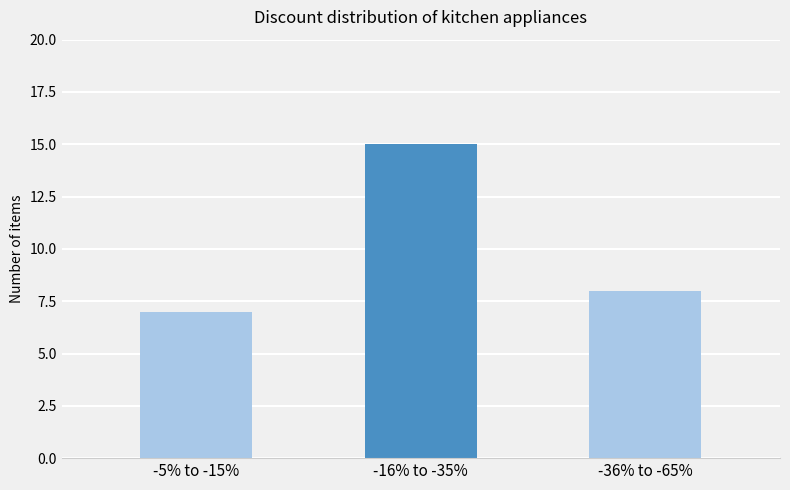

Read the value at -5% to -15%.

7